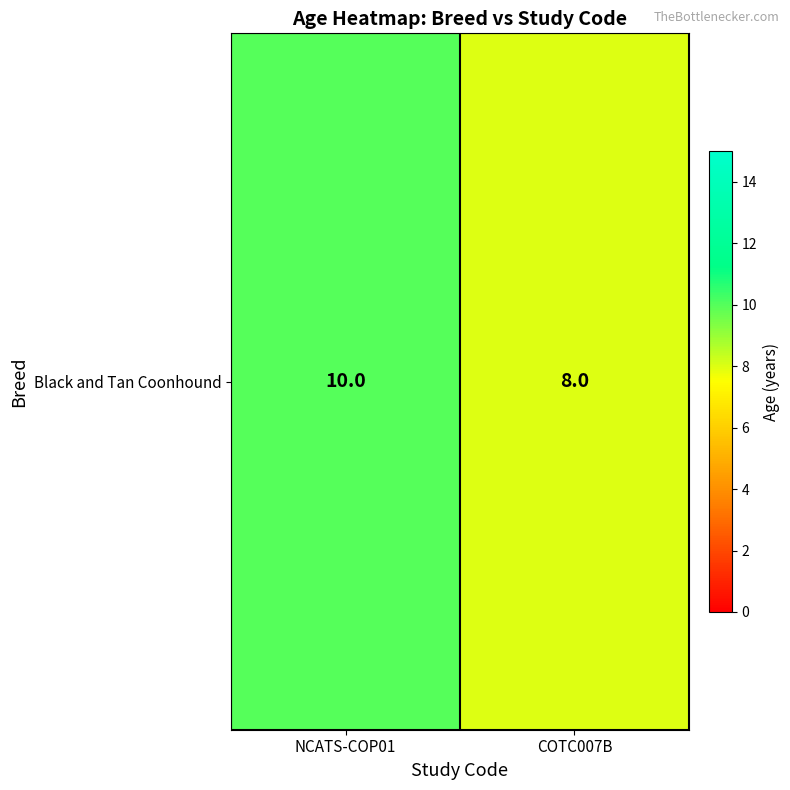

Which label corresponds to the largest value in the chart?

NCATS-COP01